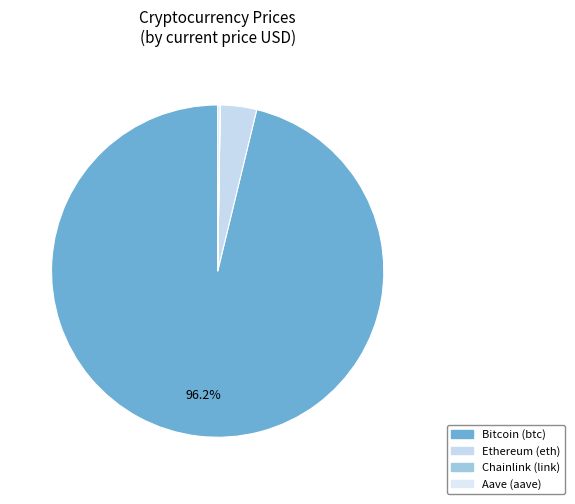

Do Ethereum (eth) and Aave (aave) together represent more than half of the pie?

No